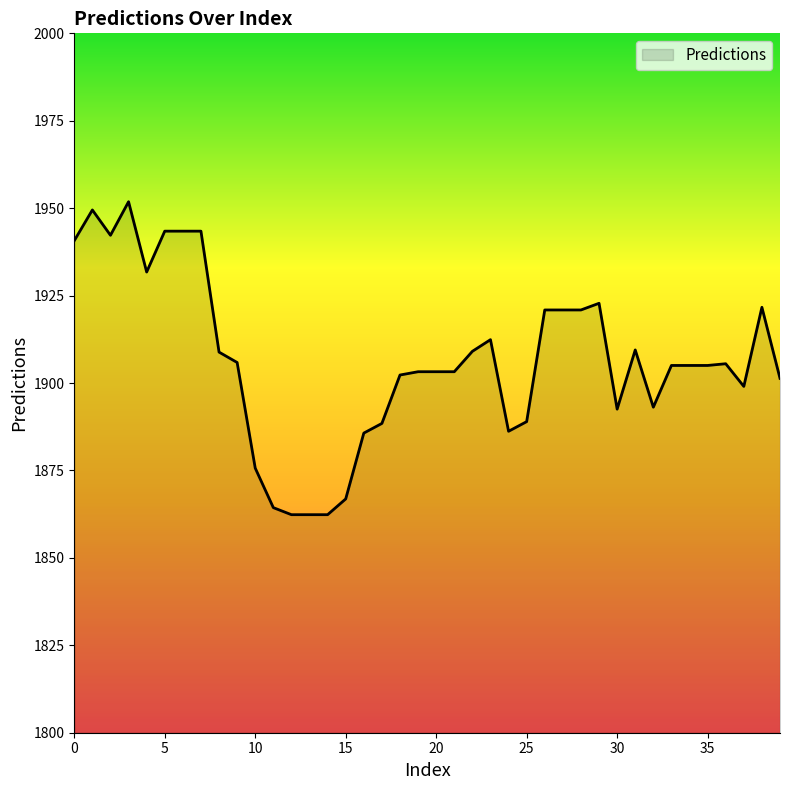

What is the smallest value displayed?

1862.4